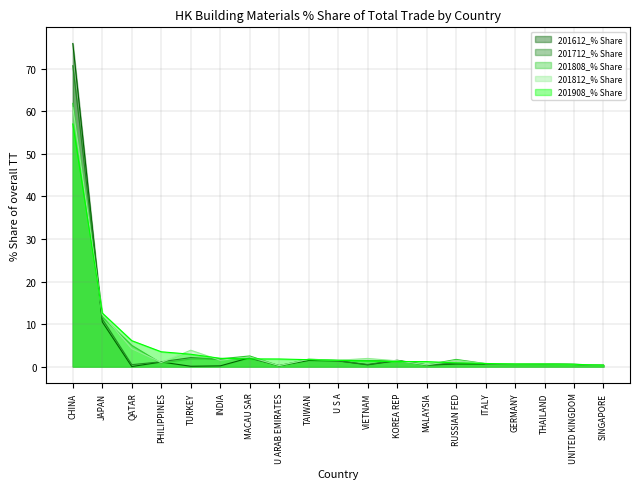

Rank the categories by 201712_% Share value from highest to lowest.

CHINA, JAPAN, TURKEY, MACAU SAR, INDIA, TAIWAN, KOREA REP, U S A, PHILIPPINES, RUSSIAN FED, ITALY, UNITED KINGDOM, THAILAND, GERMANY, VIETNAM, QATAR, MALAYSIA, SINGAPORE, U ARAB EMIRATES